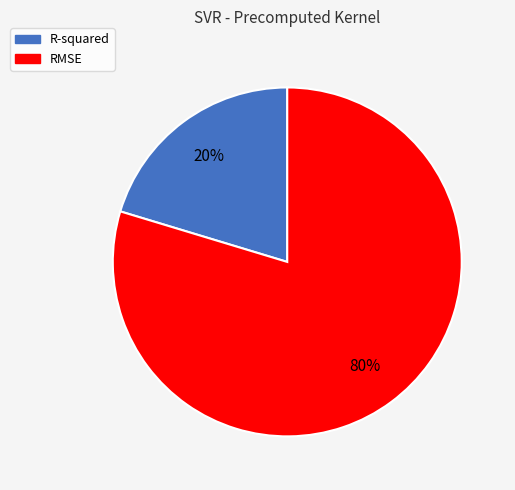

Rank the categories by value from lowest to highest.

R-squared, RMSE